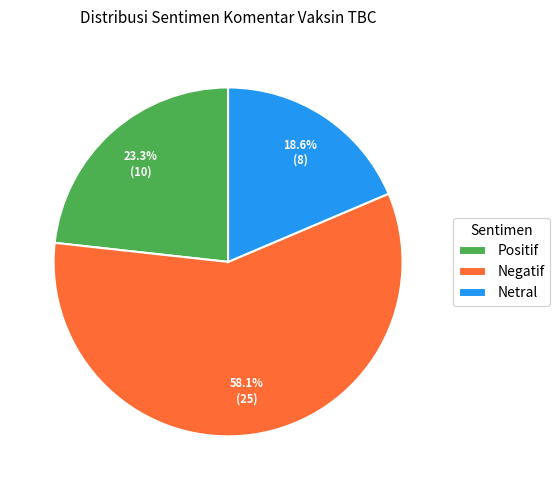

Is Netral the majority of the pie?

No